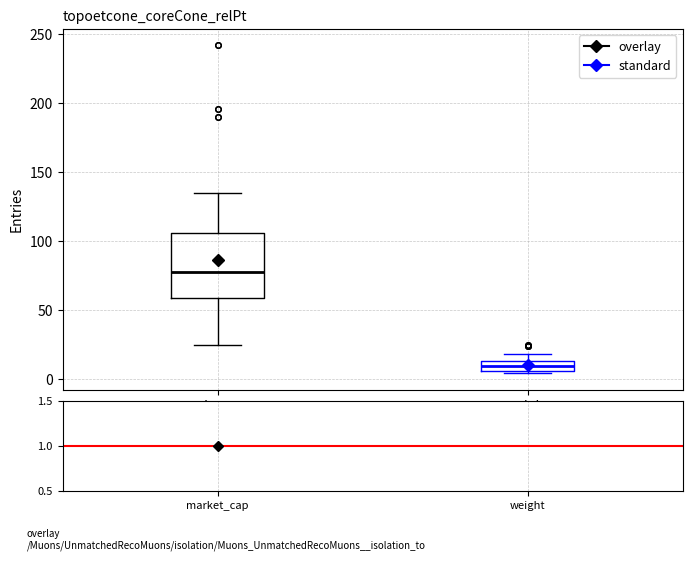

Where is the upper edge of the box for weight on the y-axis? The values are not printed on the chart, so give them approximately, as read against the axis.

15